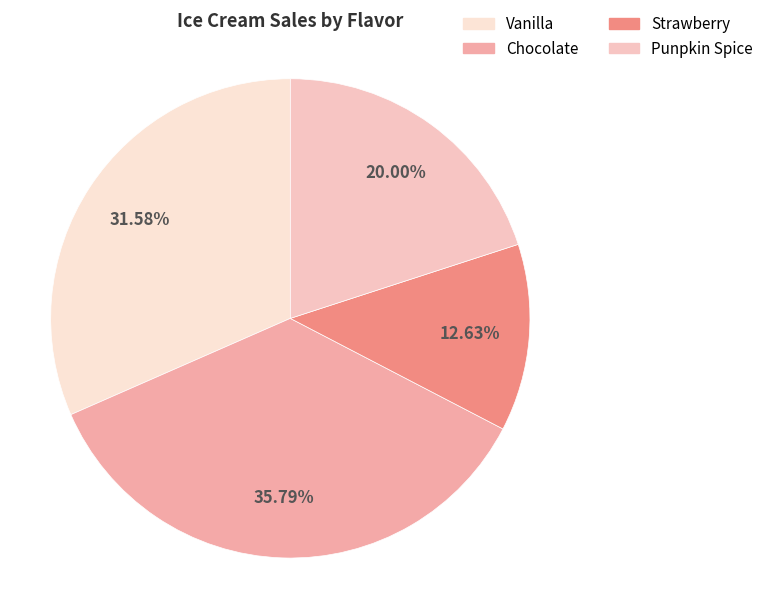

Is there any slice that represents more than half of the pie?

No